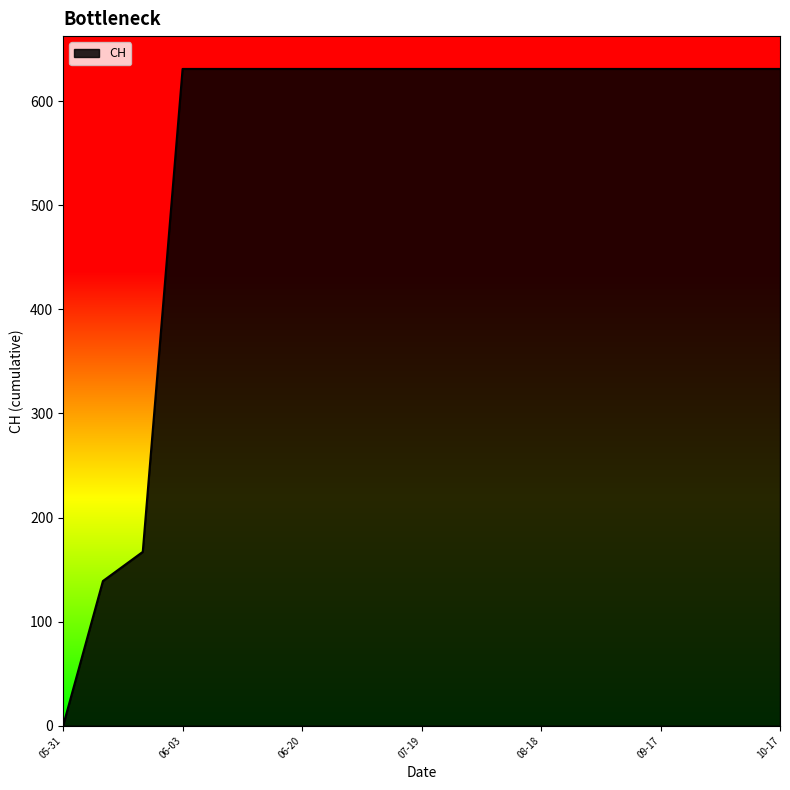

What is the difference between the maximum and minimum values?

631